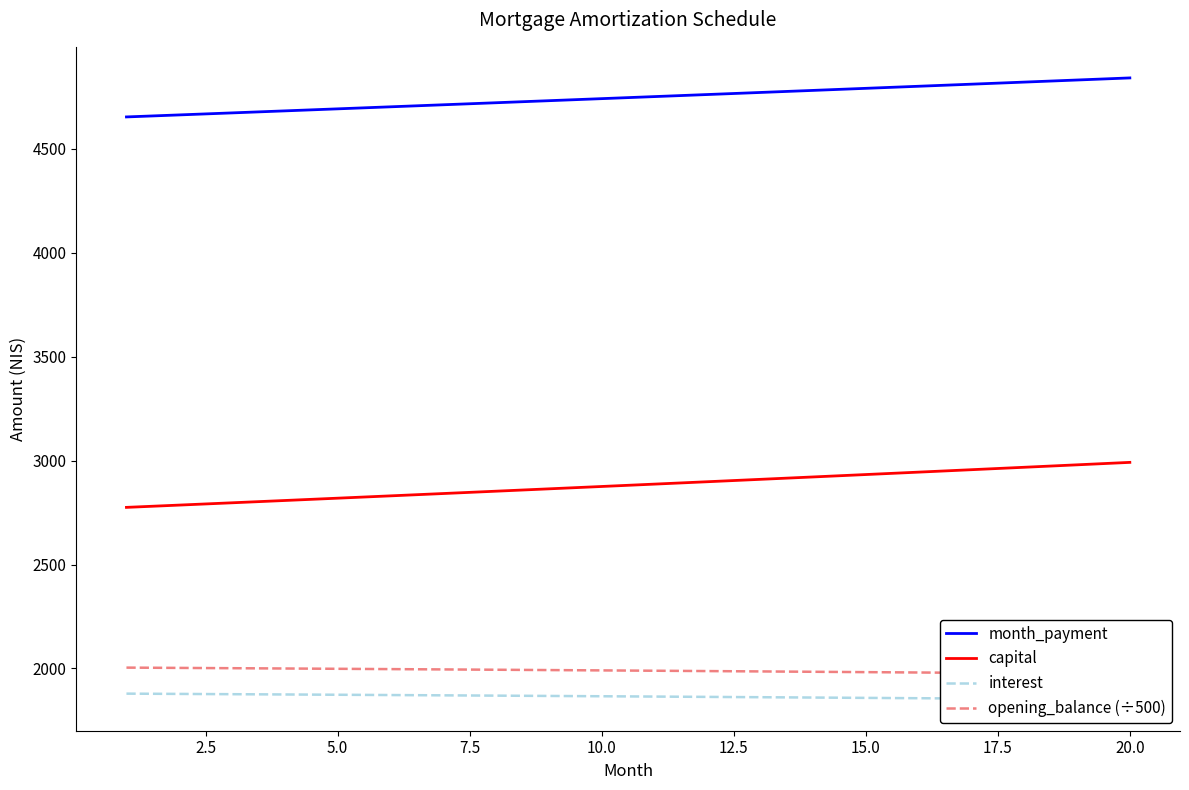

What is the maximum value for capital?

2991.8